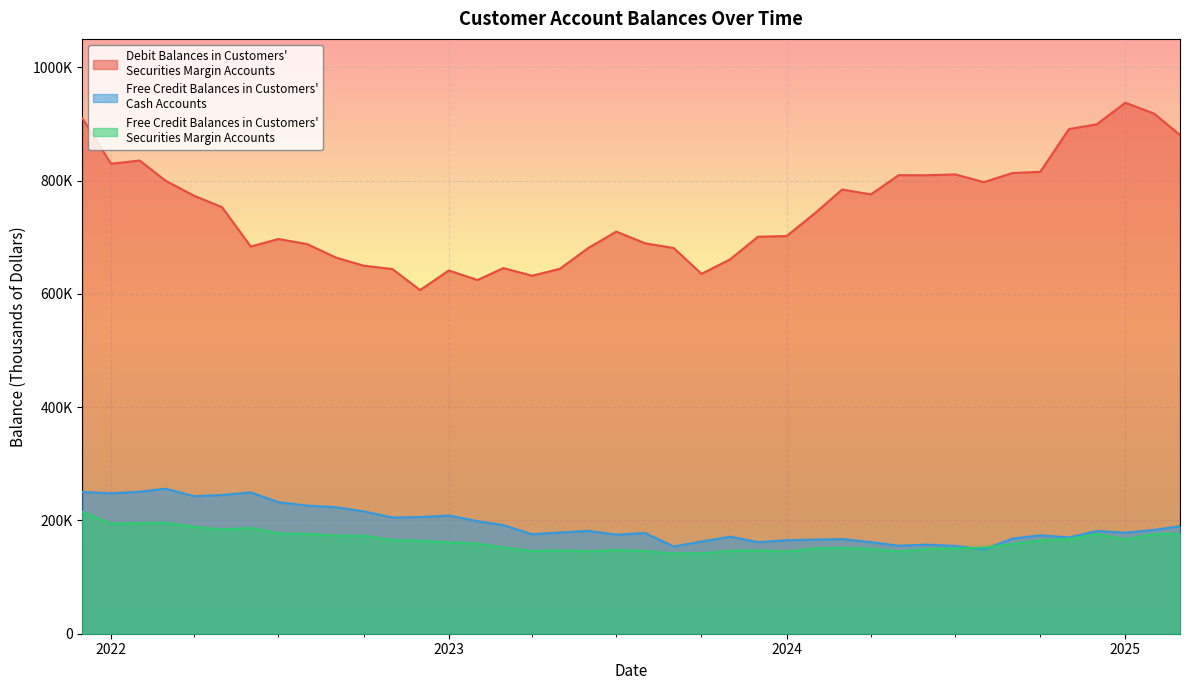

In Free Credit Balances in Customers' Securities Margin Accounts, how many points are higher than both neighbors (excluding endpoints)?

7